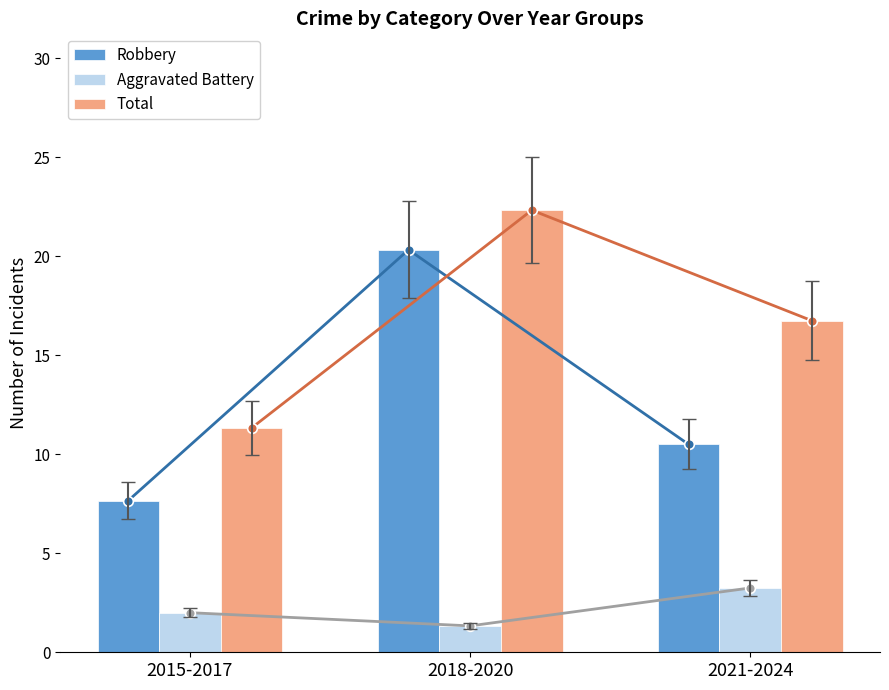

How many values in the Robbery series exceed 10?

2